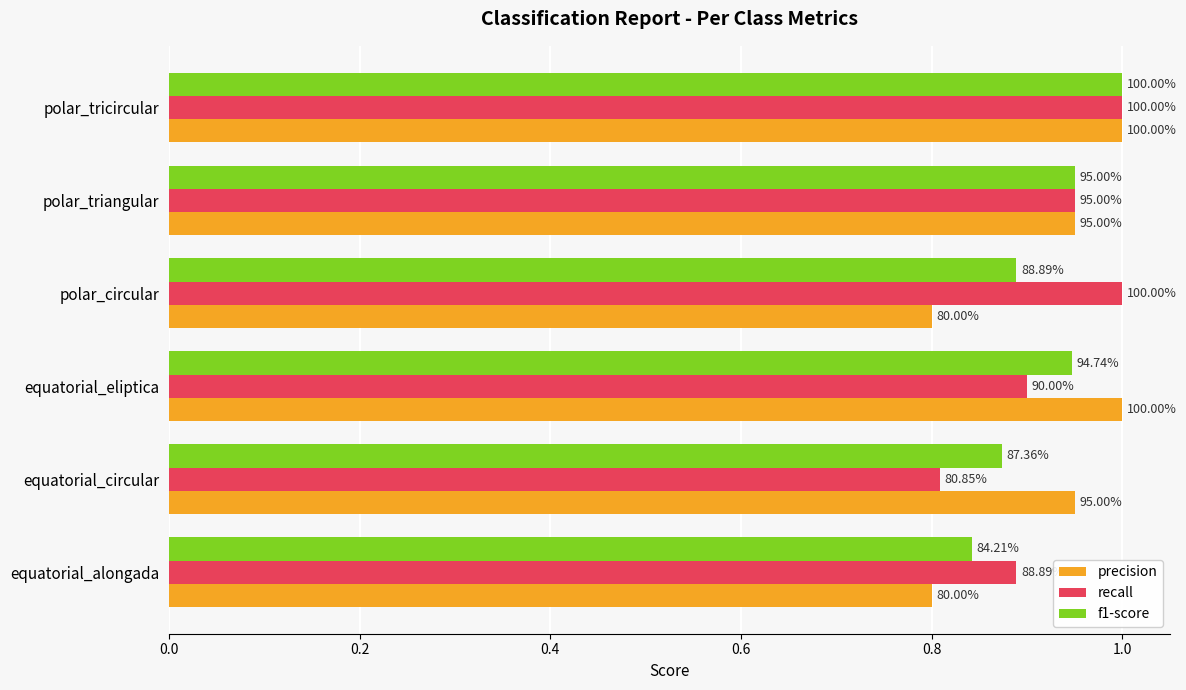

What is the sum of all precision values?

5.5